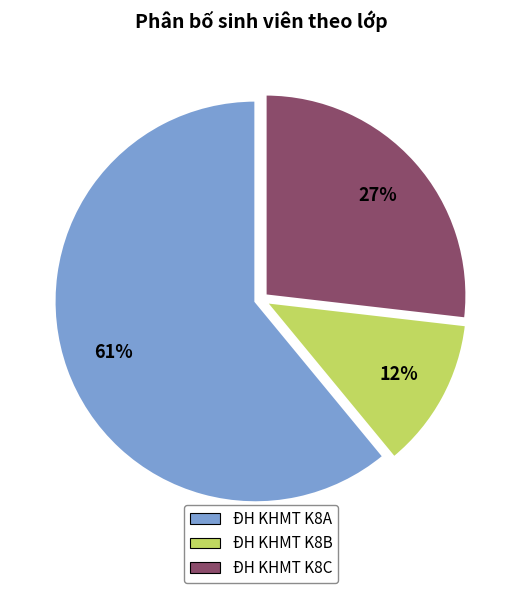

Rank the categories by value from highest to lowest.

ĐH KHMT K8A, ĐH KHMT K8C, ĐH KHMT K8B